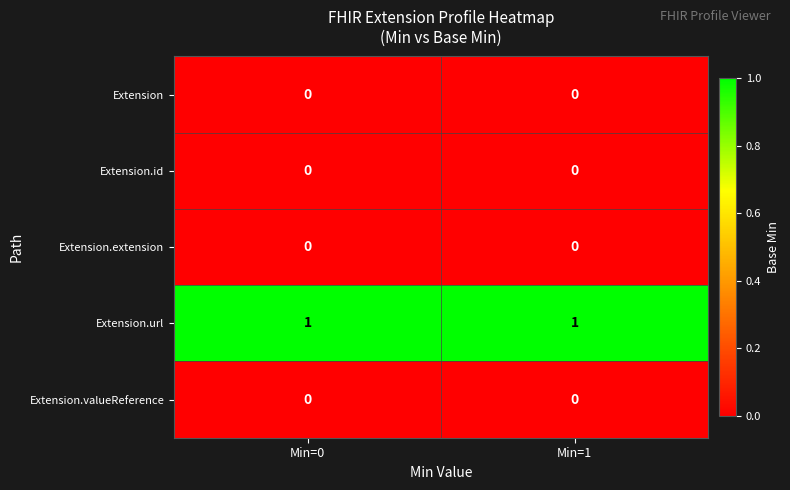

Which series has the largest total across all categories?

Extension.url